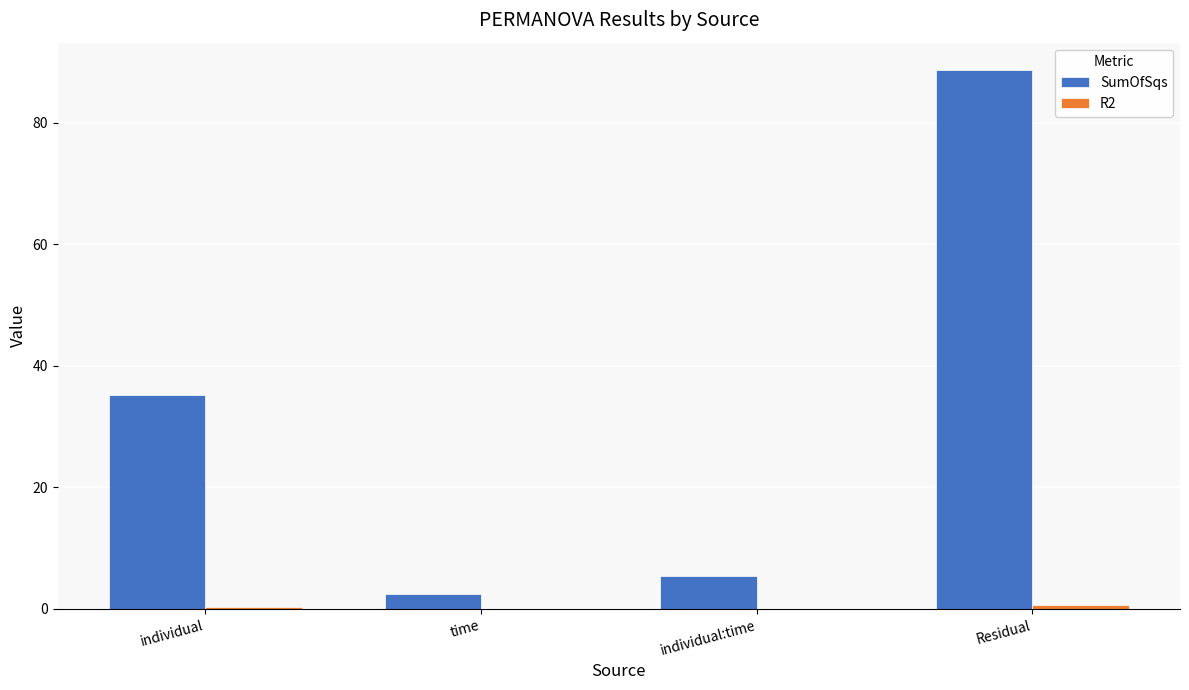

Are the bars horizontal?

No